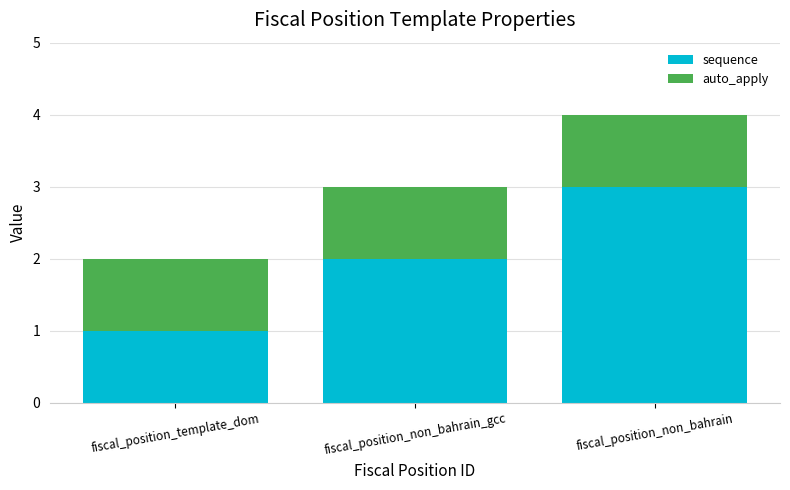

What is the sum of the sequence values at fiscal_position_template_dom and fiscal_position_non_bahrain?

4